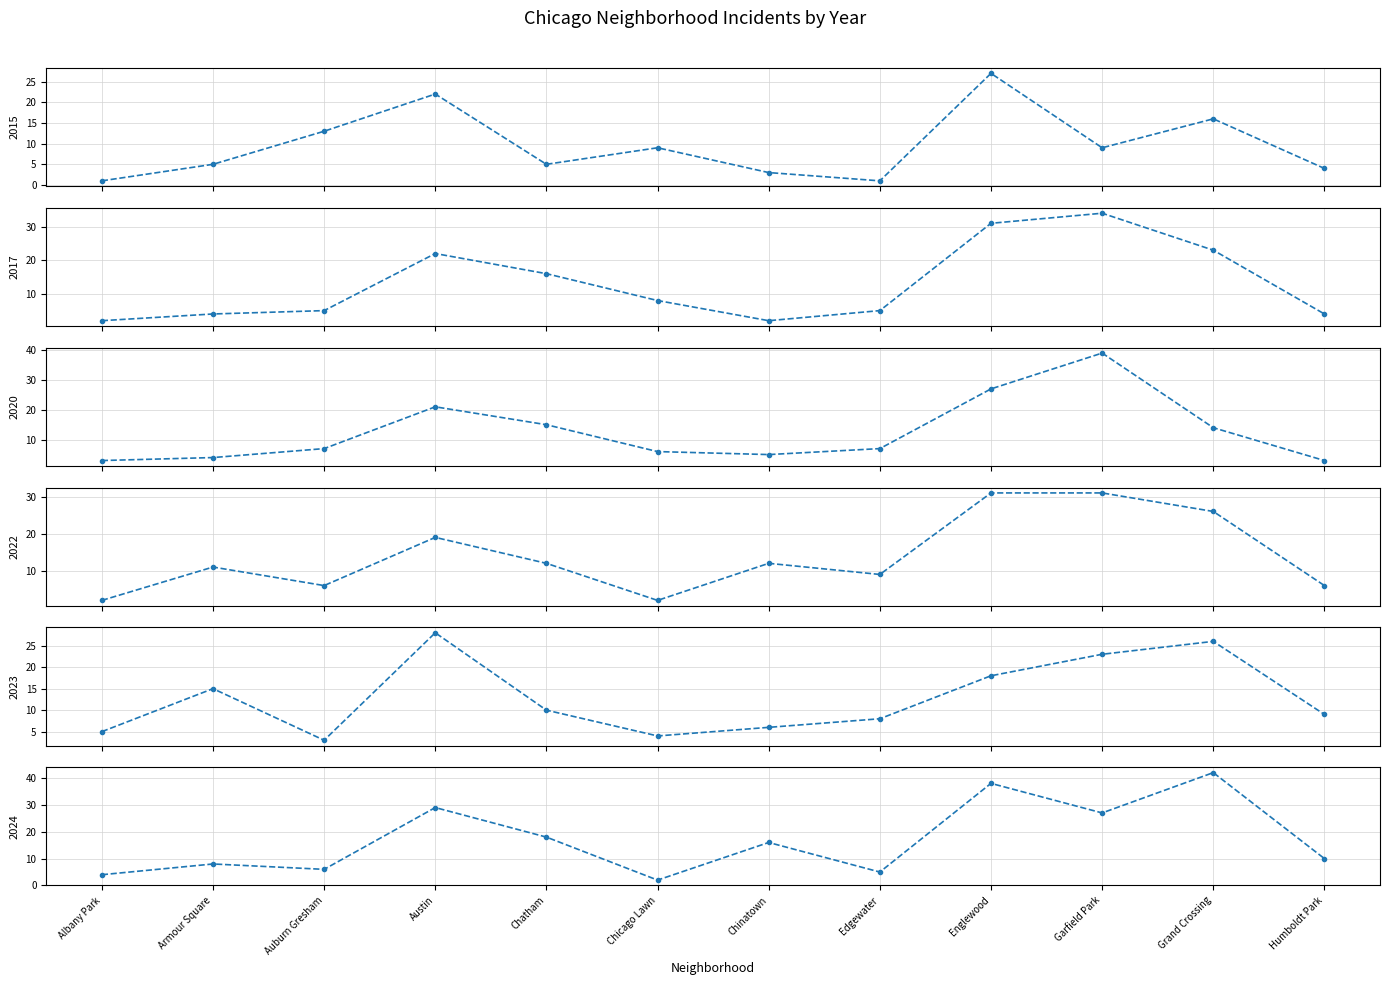

What is the difference between the second highest and minimum values in the 2022 series?

29